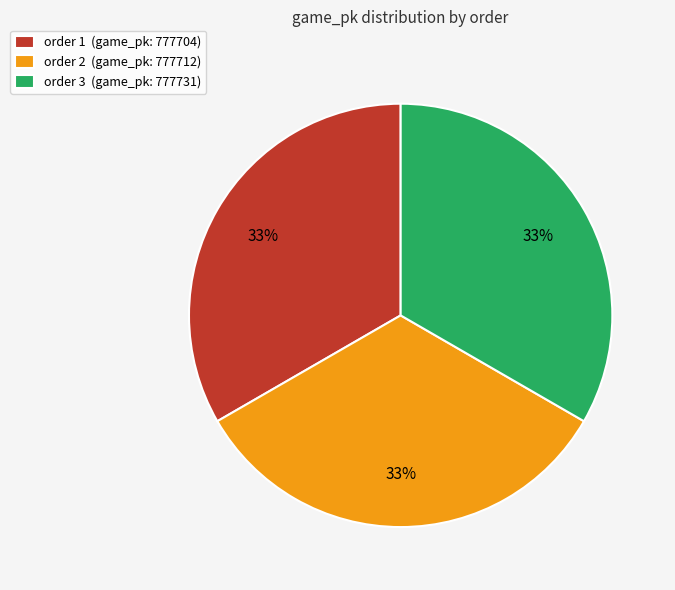

Is the sum of order 2 (game_pk: 777712) and order 3 (game_pk: 777731) greater than half?

Yes